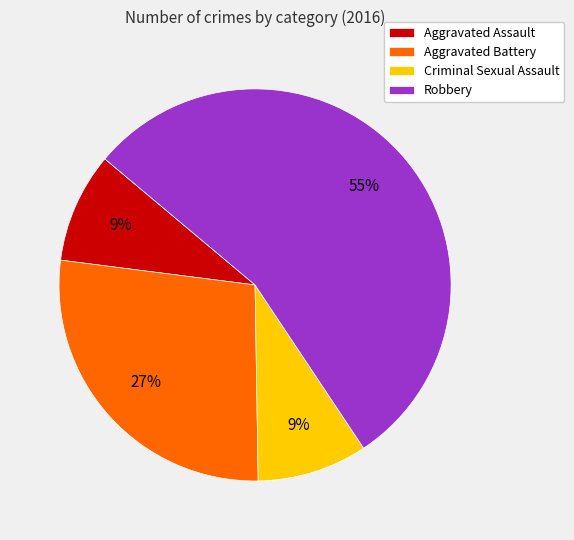

True or false: Aggravated Battery accounts for 34% of the total.

False